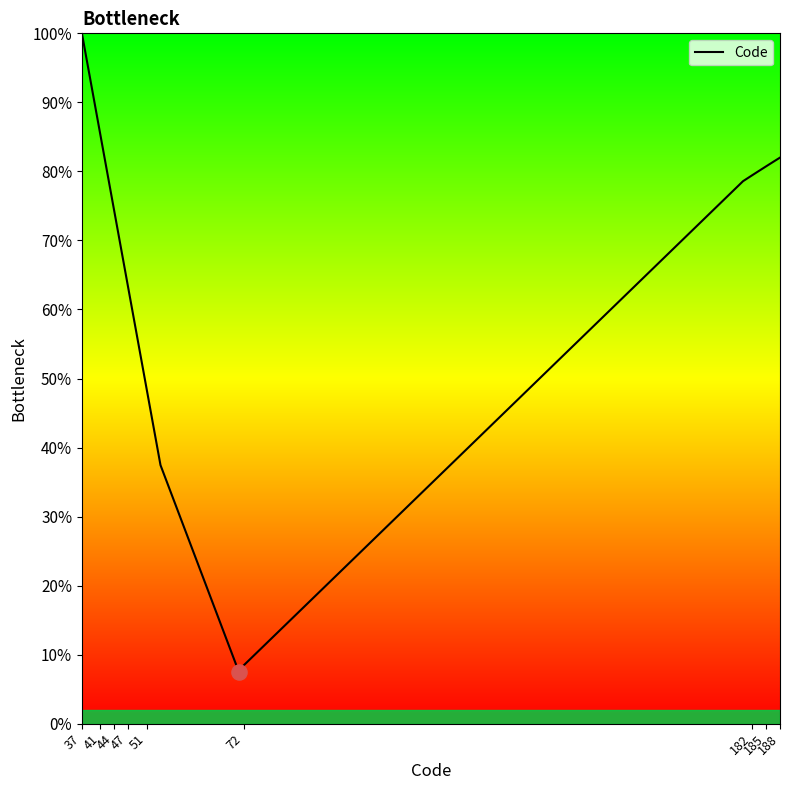

What is the difference between the maximum and minimum values?

92.6